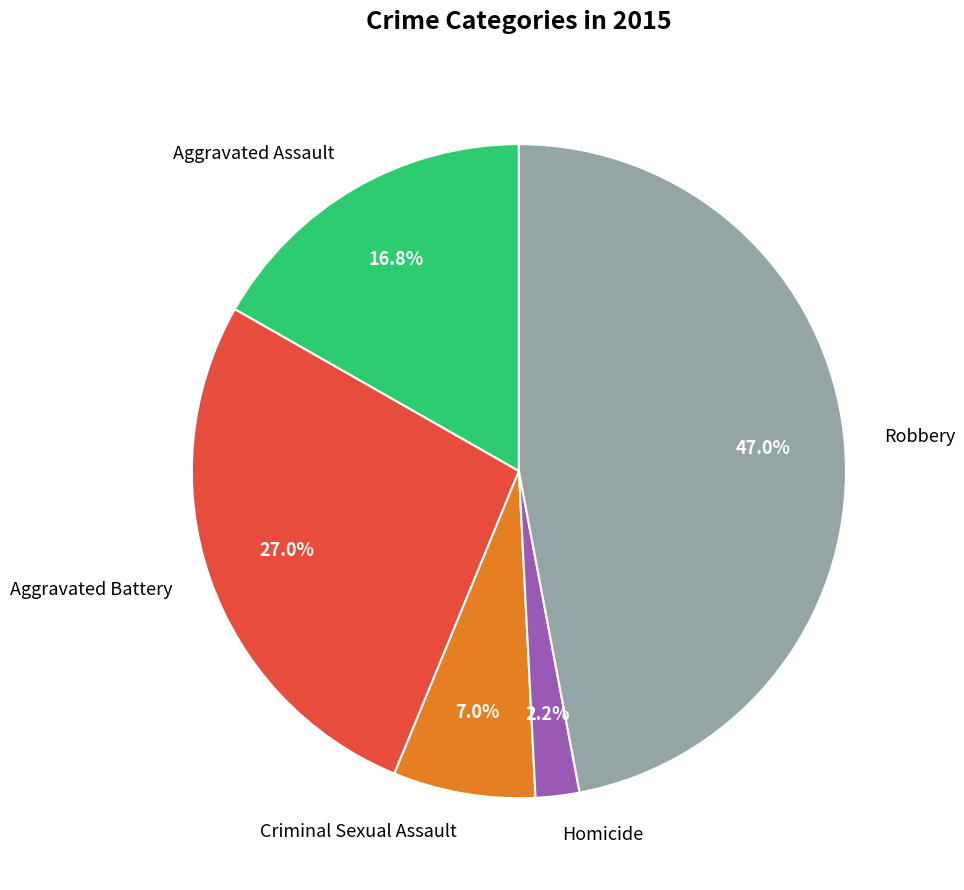

Does any single category account for the majority?

No